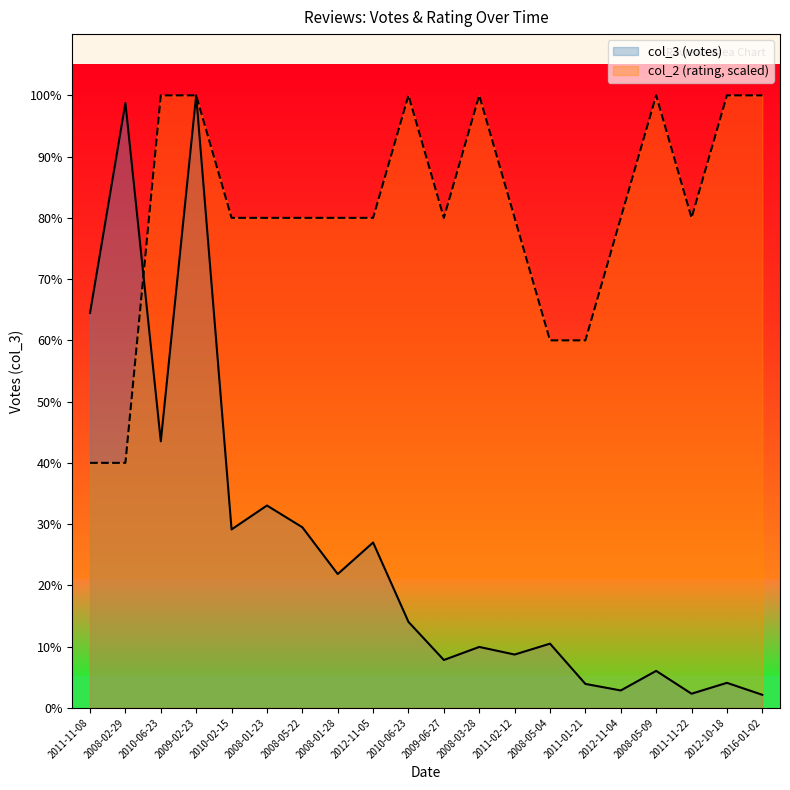

At which label does col_2 first exceed 450?

2010-06-23